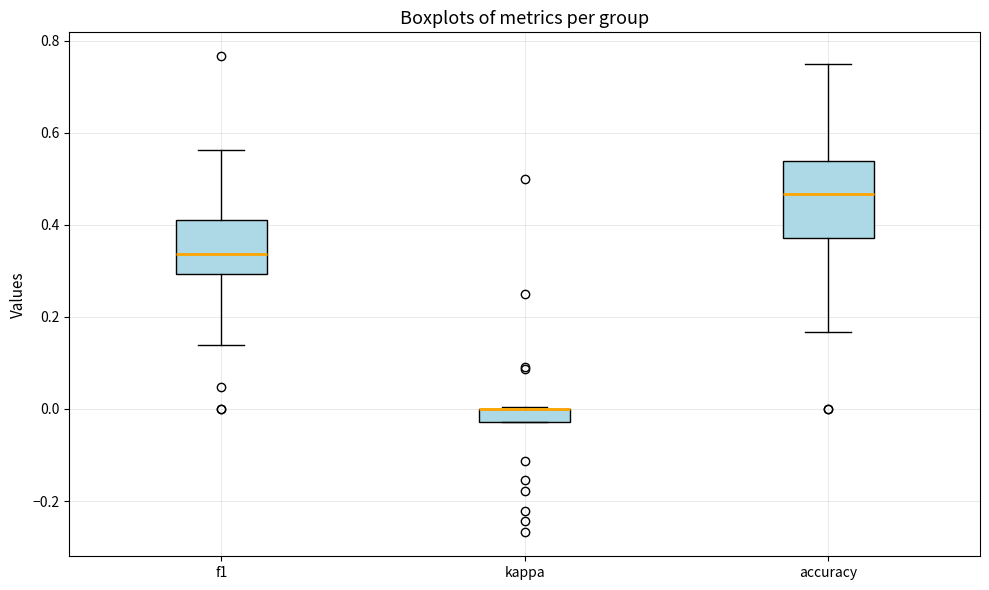

Comparing the boxes themselves (not the whiskers), which one is the tallest?

accuracy